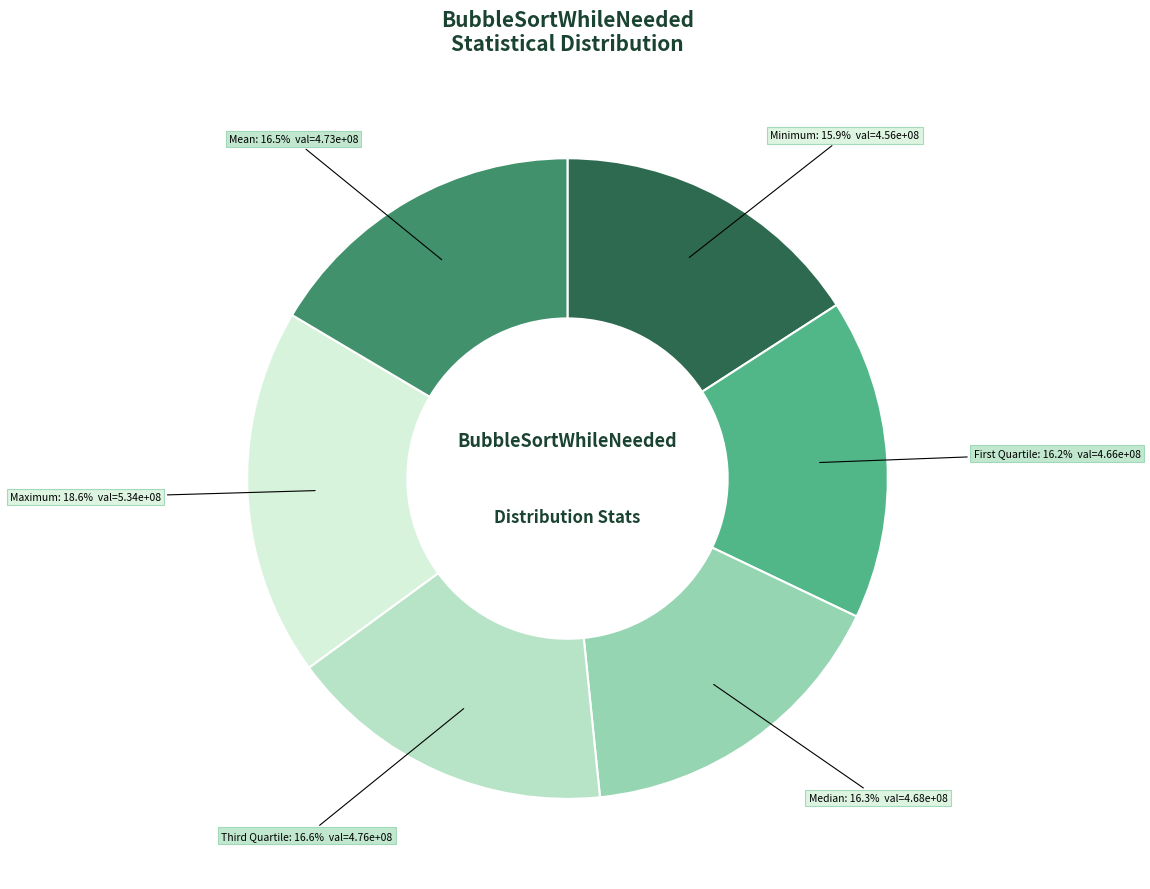

Count the number of slices in the pie.

6